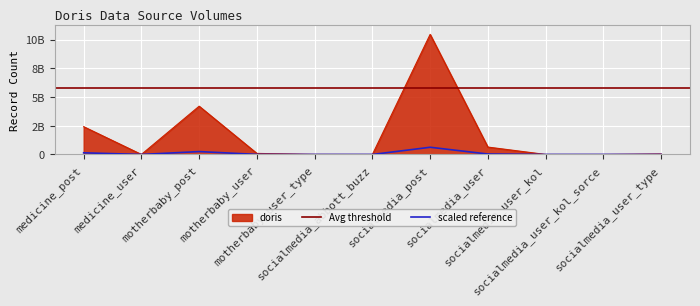

What value does the data have at socialmedia_user_kol_sorce?

83117.9